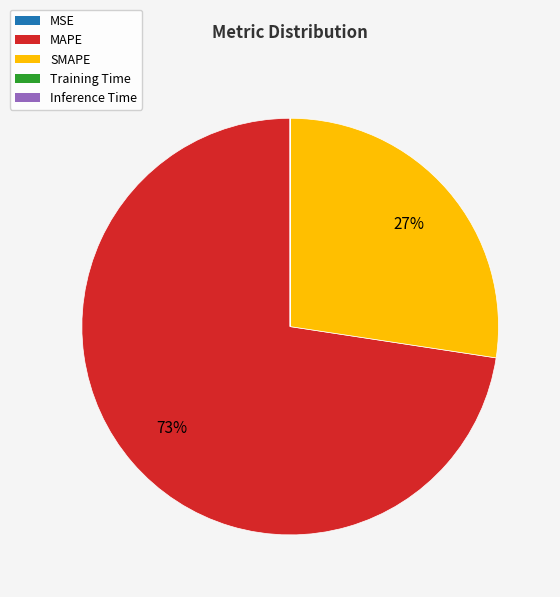

True or false: MAPE accounts for 64% of the total.

False